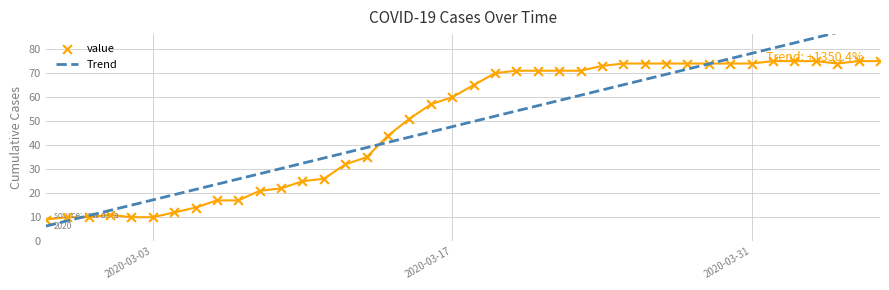

Which series contains the lowest Y value?

Trend